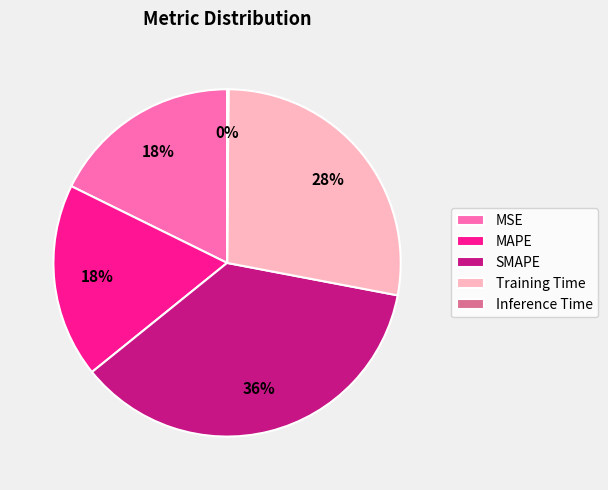

To the nearest percent, what percentage of the pie is SMAPE?

36%